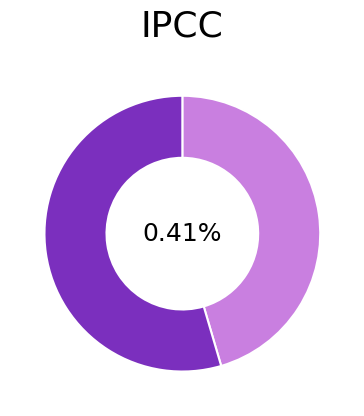

To the nearest percent, what is the average slice percentage?

50%